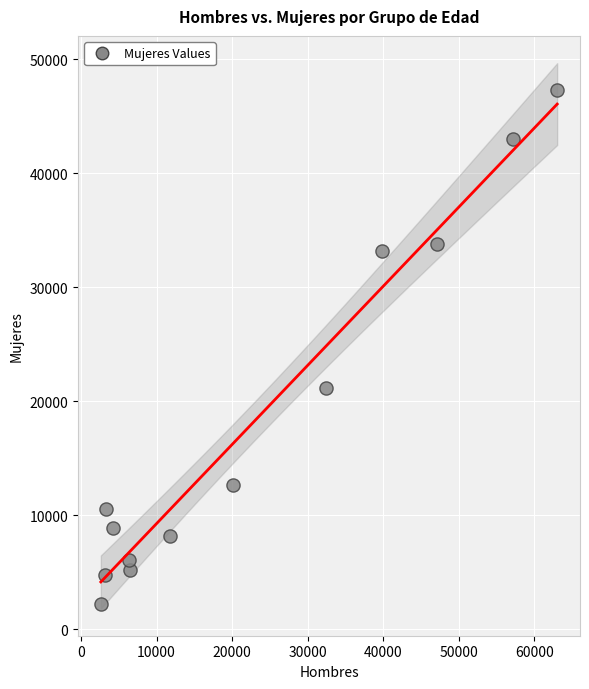

What Y value in the scatter plot is closest to 24758?

21133